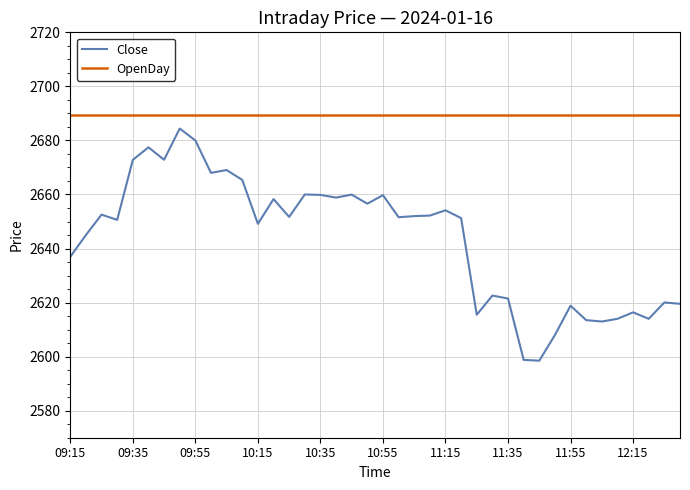

Rank the series by their average value, from highest to lowest.

OpenDay, Close